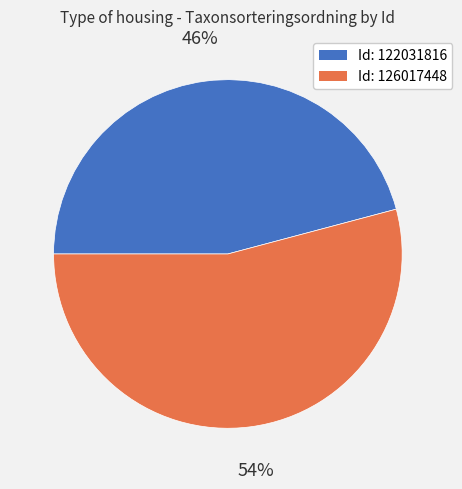

Is there a majority slice in this chart?

Yes